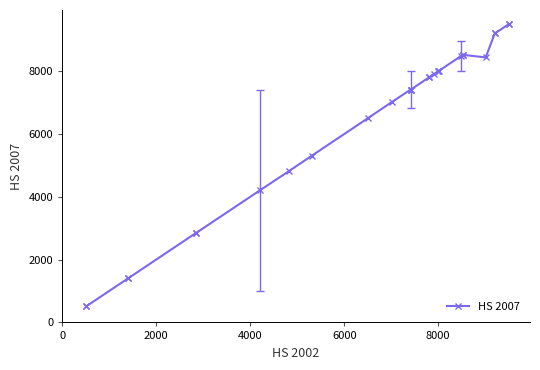

What is the average value?

6377